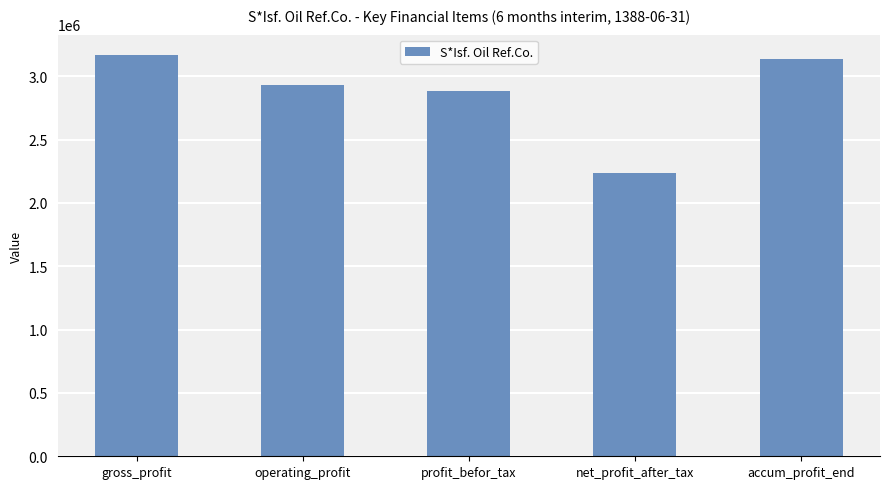

What is the label of the 1st bar from the right?

accum_profit_end